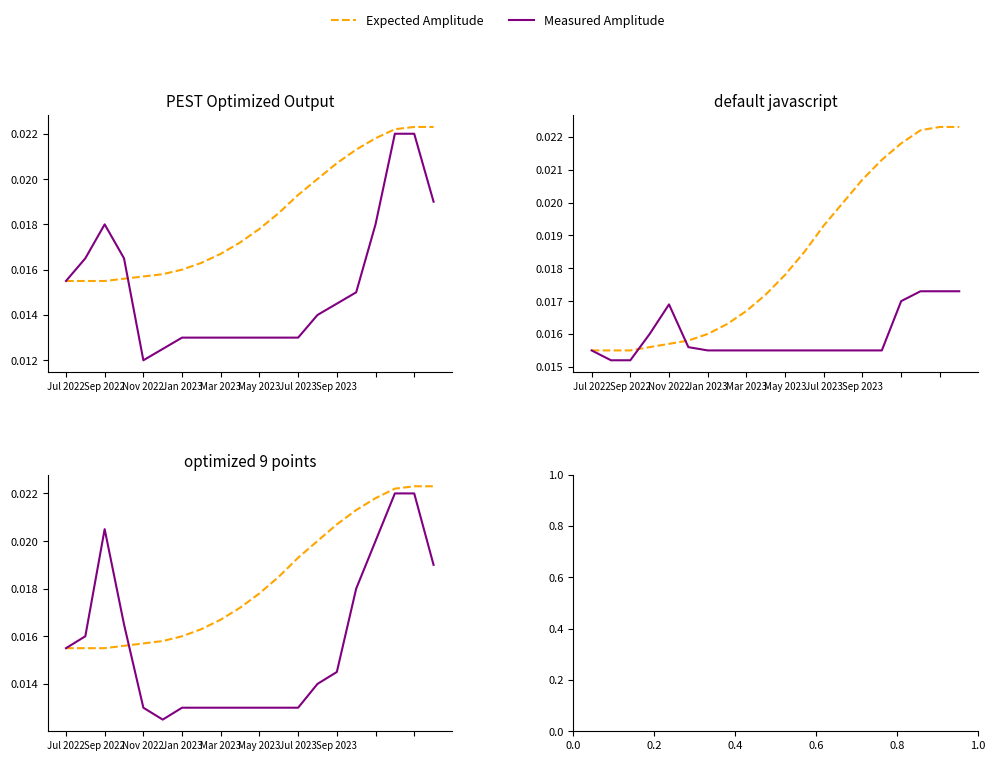

True or false: Measured Amplitude has a value of 0.0 at Sep 2023.

False